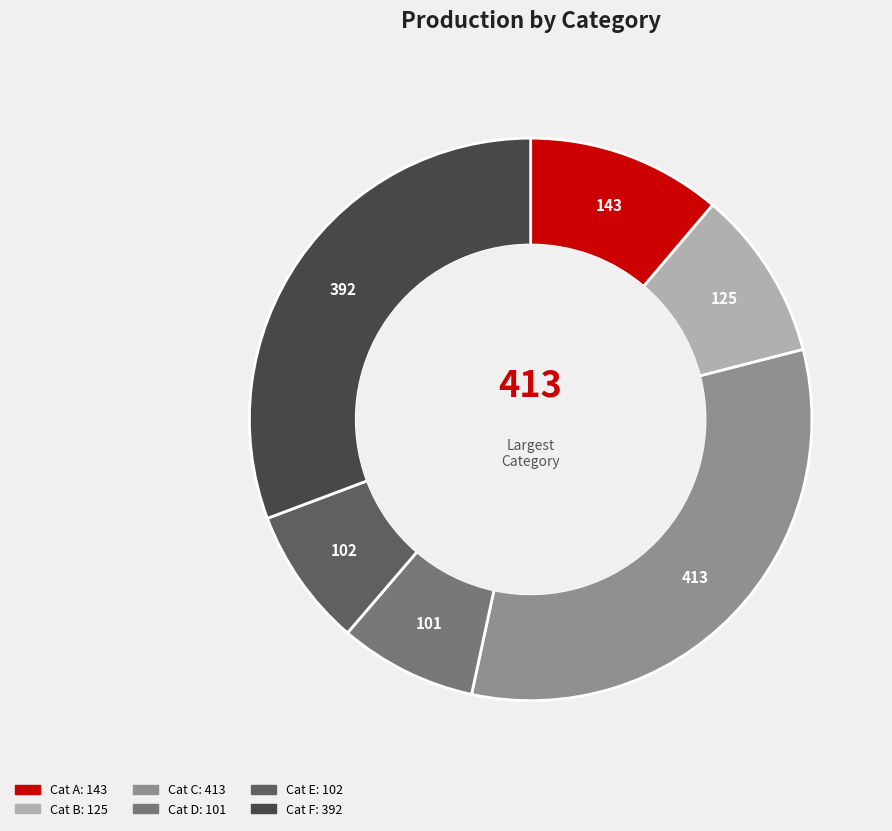

Is there a majority slice in this chart?

No